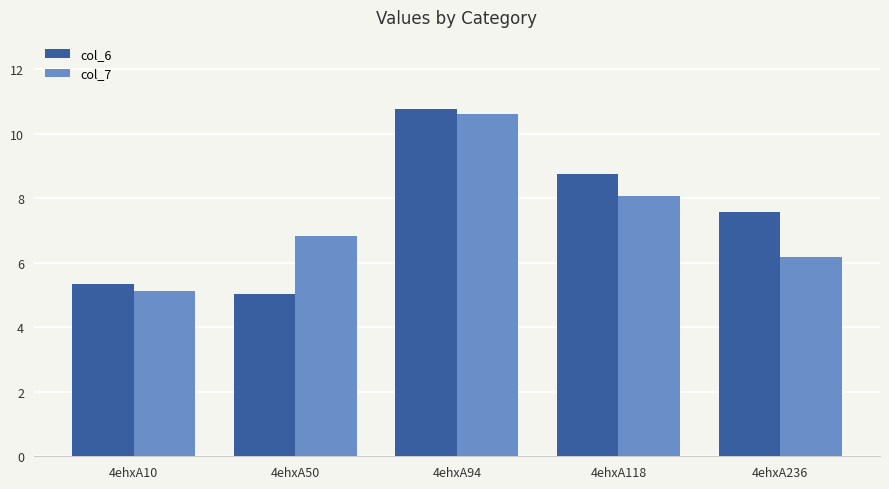

At which category does the chart reach its peak across all series?

4ehxA94